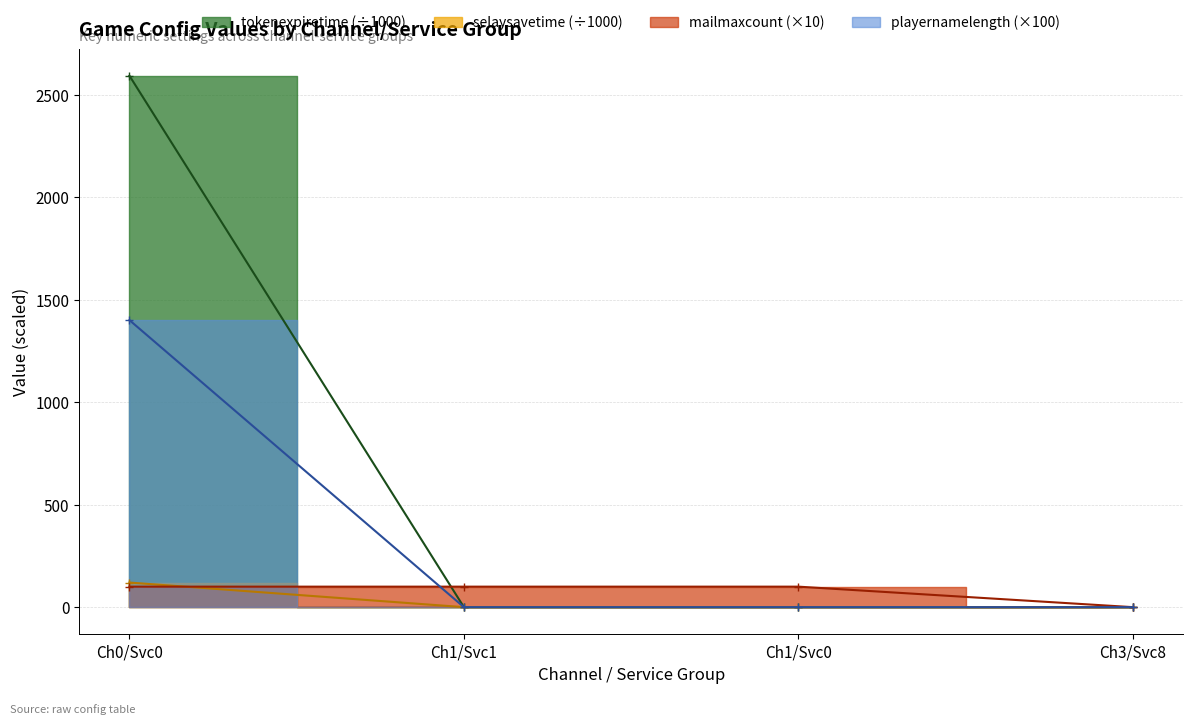

The selaysavetime_scaled series shows 161 at Ch0/Svc0. True or false?

False